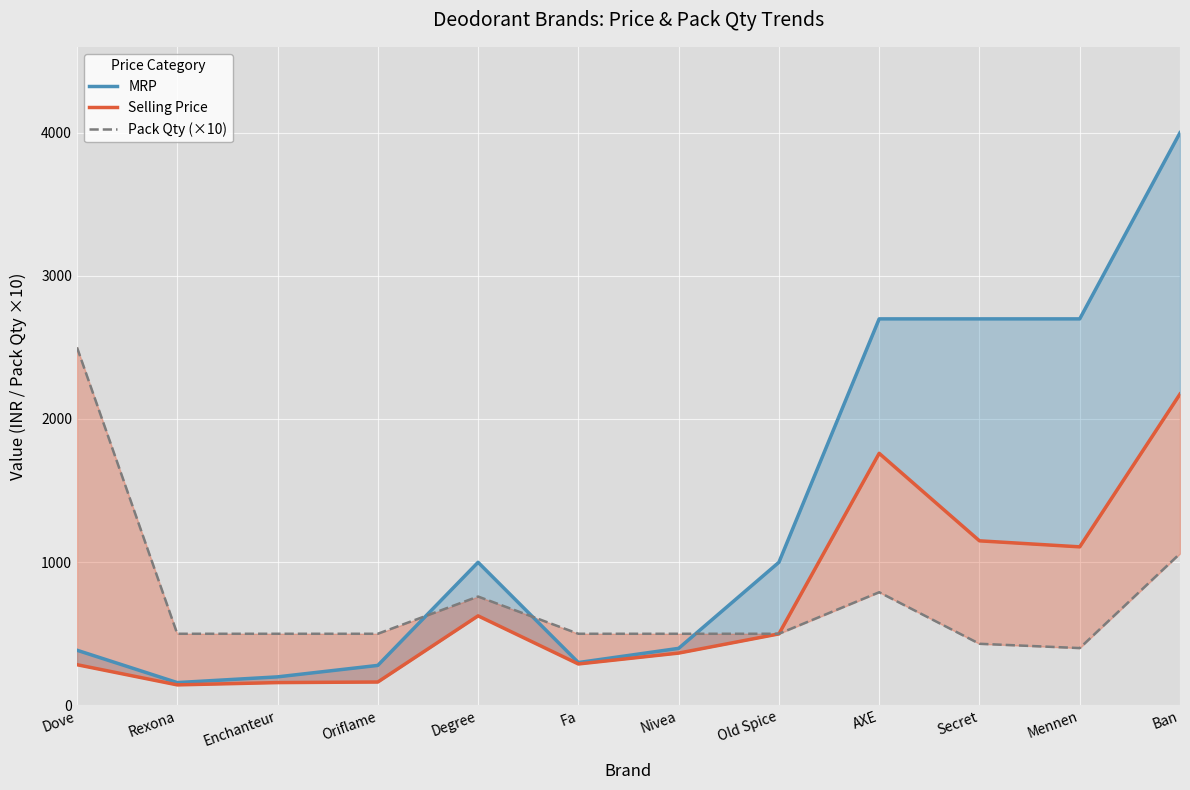

What are all the series names shown in the legend?

MRP, Selling Price, Pack Qty (×10)